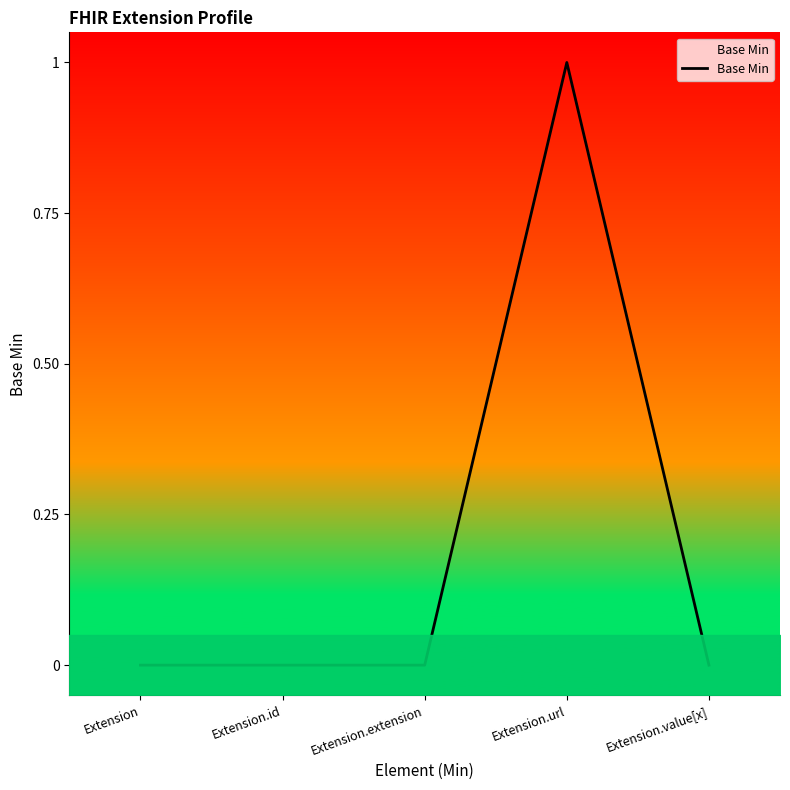

Reading left to right, what are all the values shown in this chart?

Extension=0	Extension.id=0	Extension.extension=0	Extension.url=1	Extension.value[x]=0